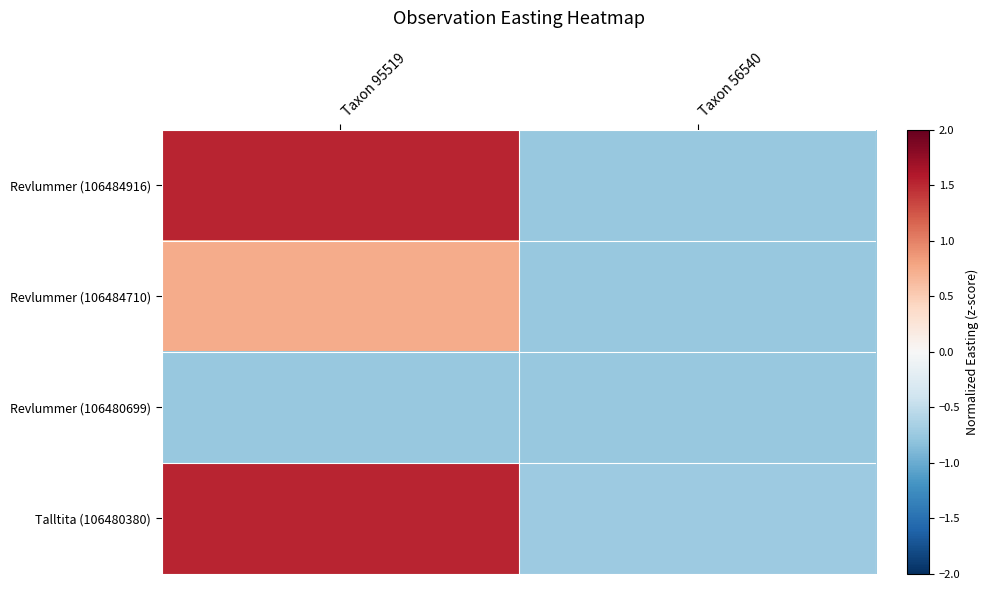

Count the number of categories in the chart.

2